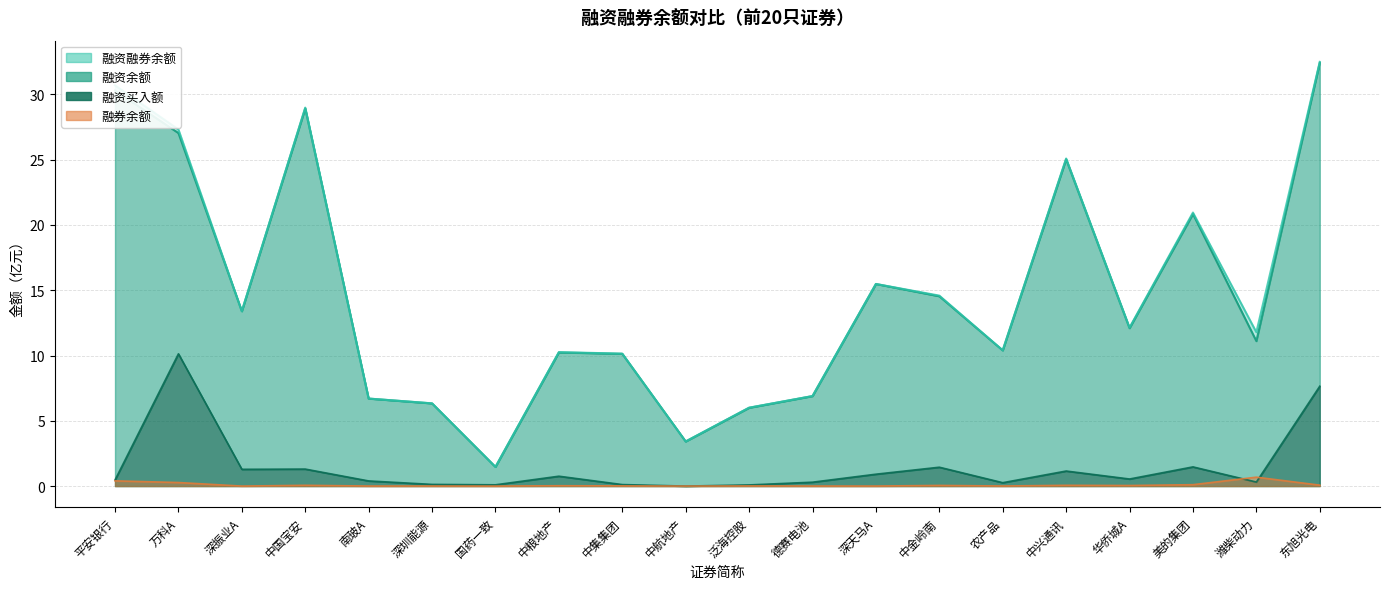

What is the total value across all series at 中金岭南?

30.6